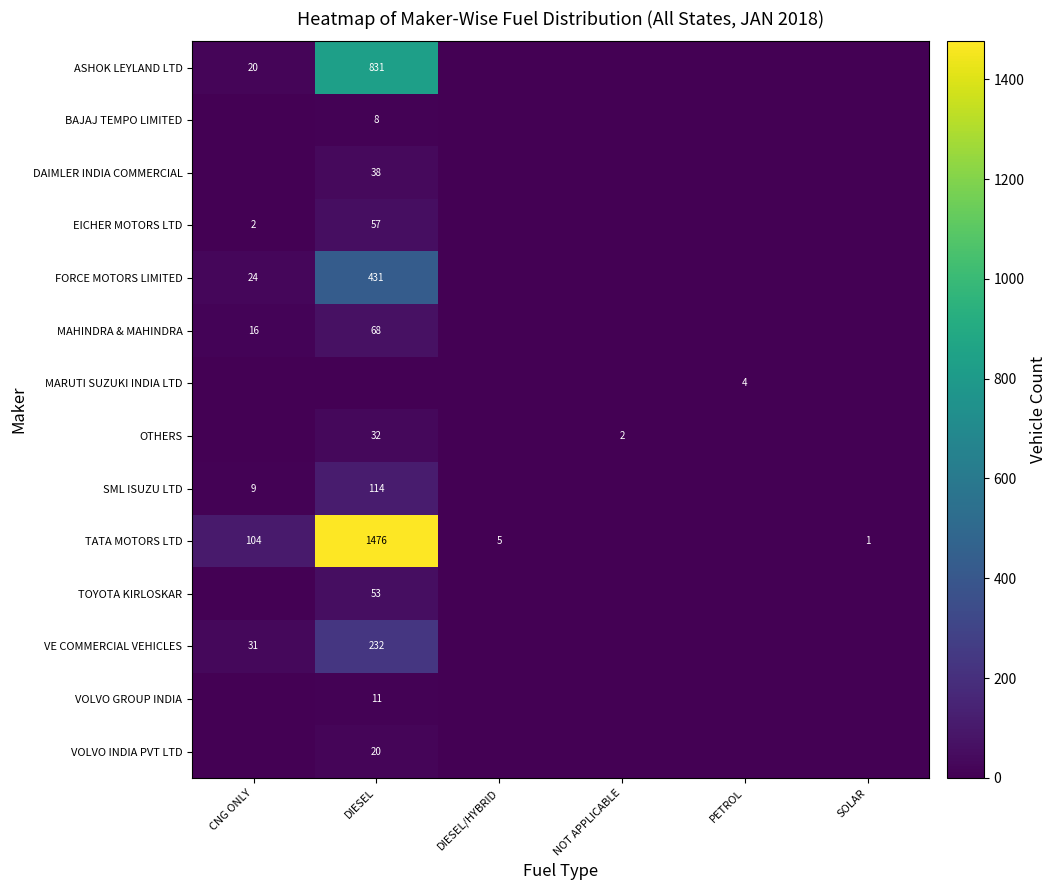

The DAIMLER INDIA COMMERCIAL series shows 61 at DIESEL. True or false?

False